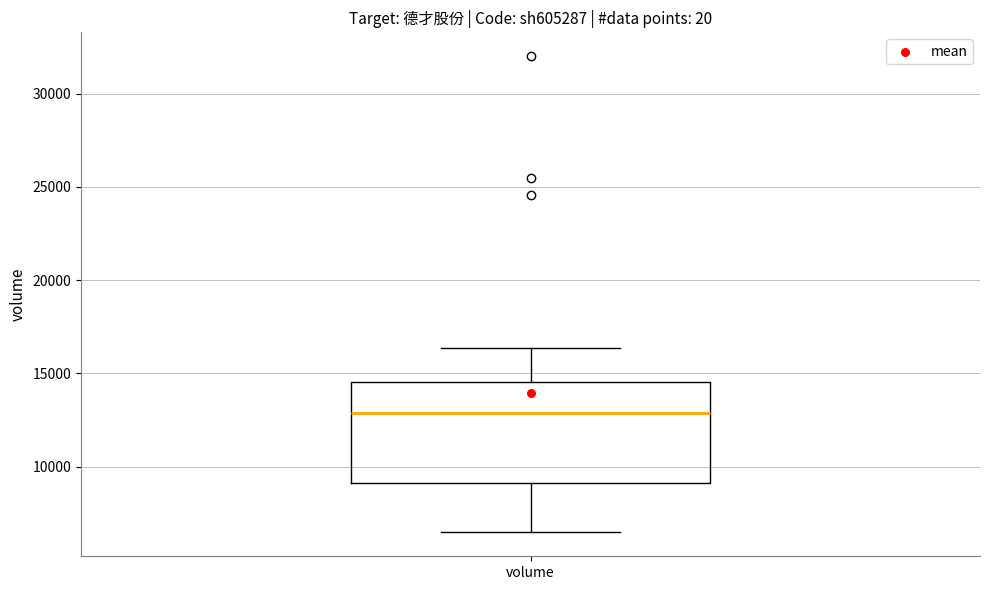

Where does the lower whisker of the box for volume end on the y-axis? The values are not printed on the chart, so give them approximately, as read against the axis.

6500